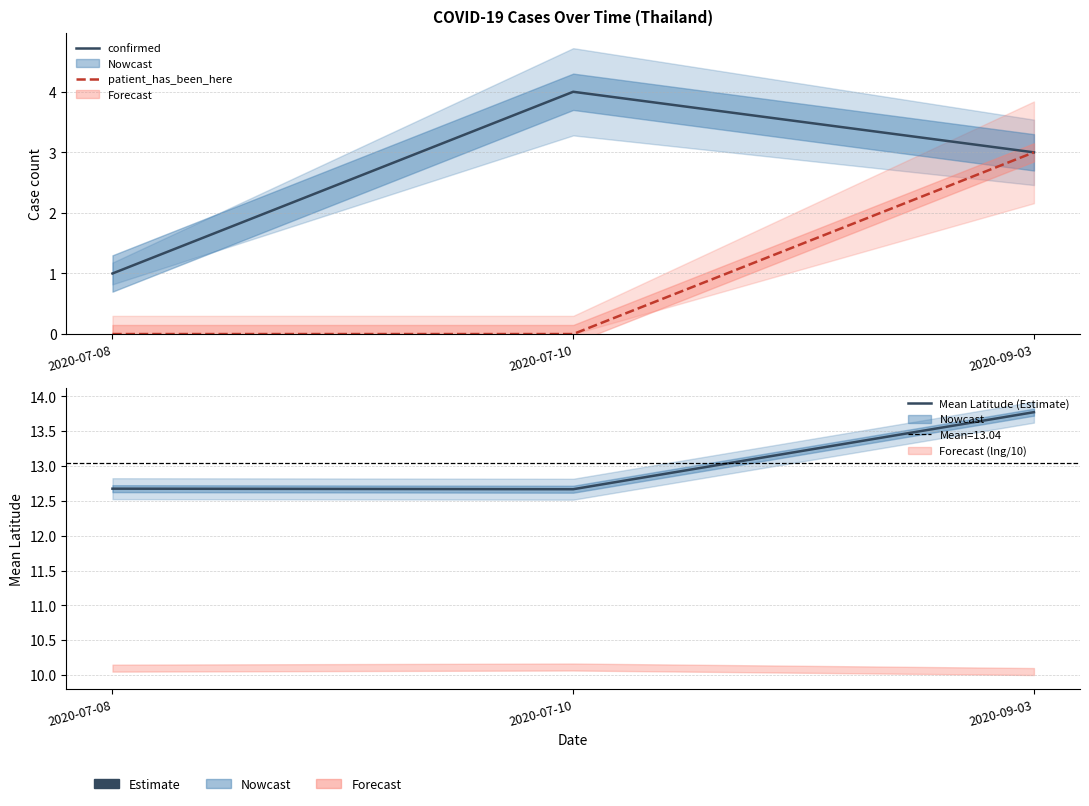

What is the sum of the confirmed values at 2020-07-10 and 2020-07-08?

5.0